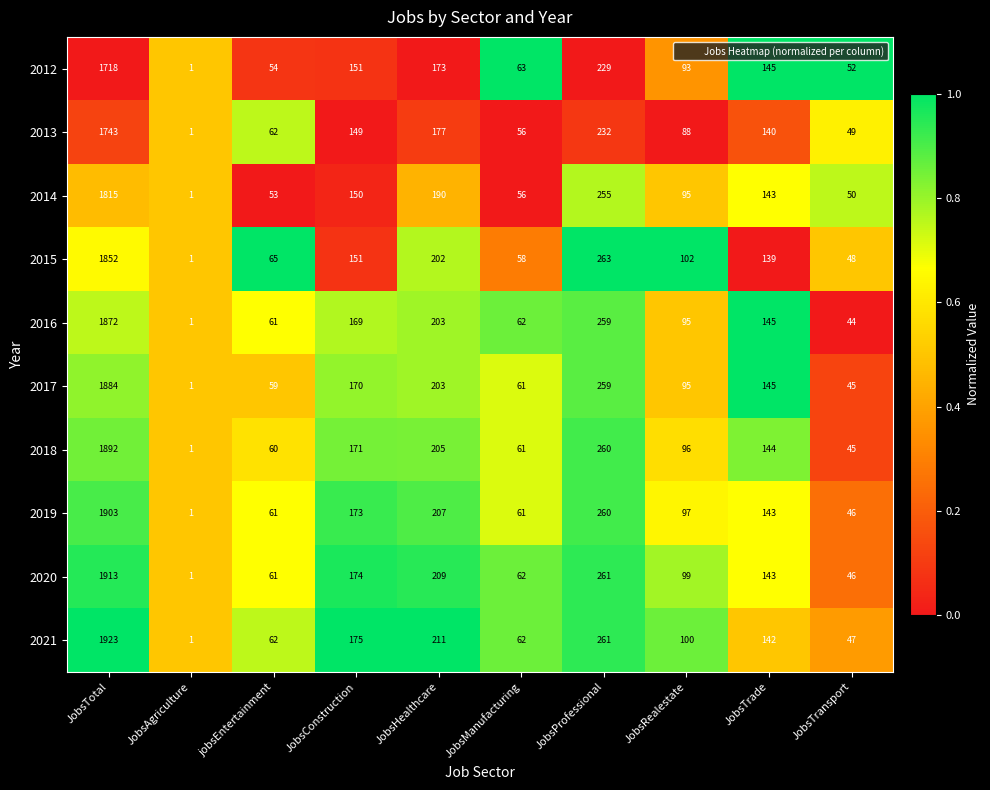

At which category is the sum across all series the highest?

JobsTotal